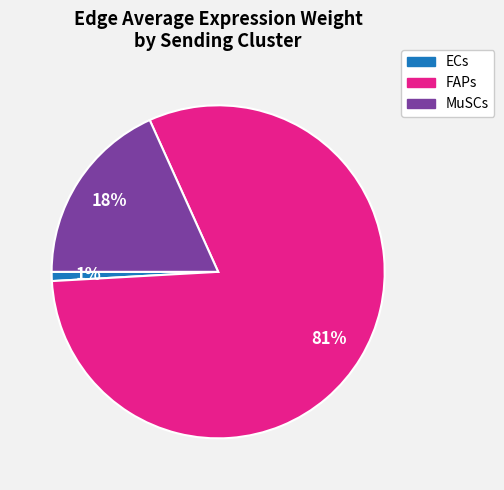

To the nearest percent, what is the difference between the largest and smallest slice percentages?

80%